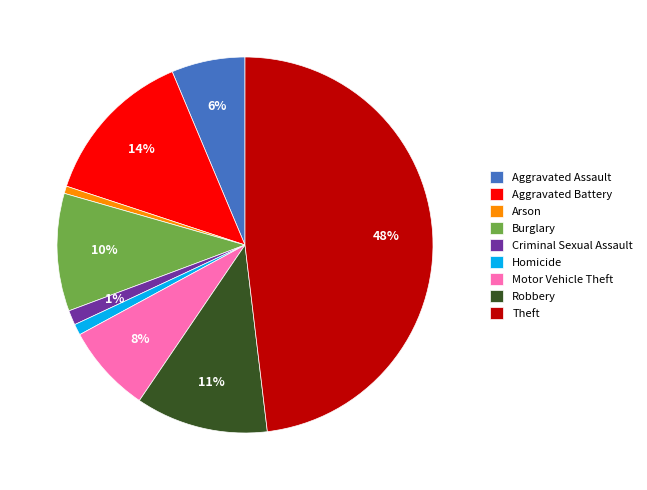

Is the sum of Theft and Aggravated Assault greater than half?

Yes